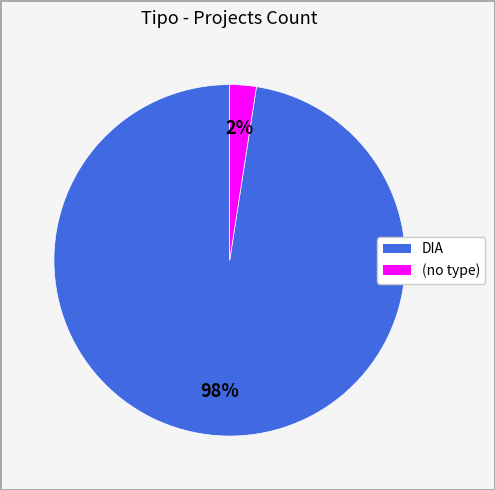

To the nearest percent, what is the average slice percentage?

50%